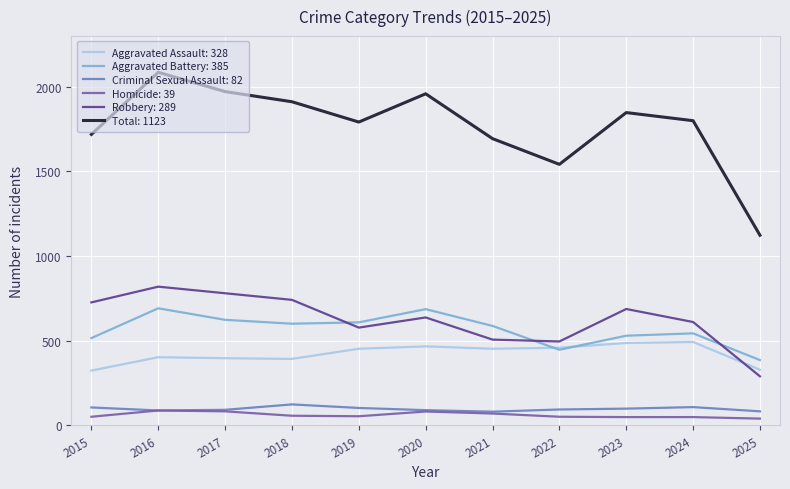

True or false: Homicide: 39 and Total: 1123 cross at least once.

False